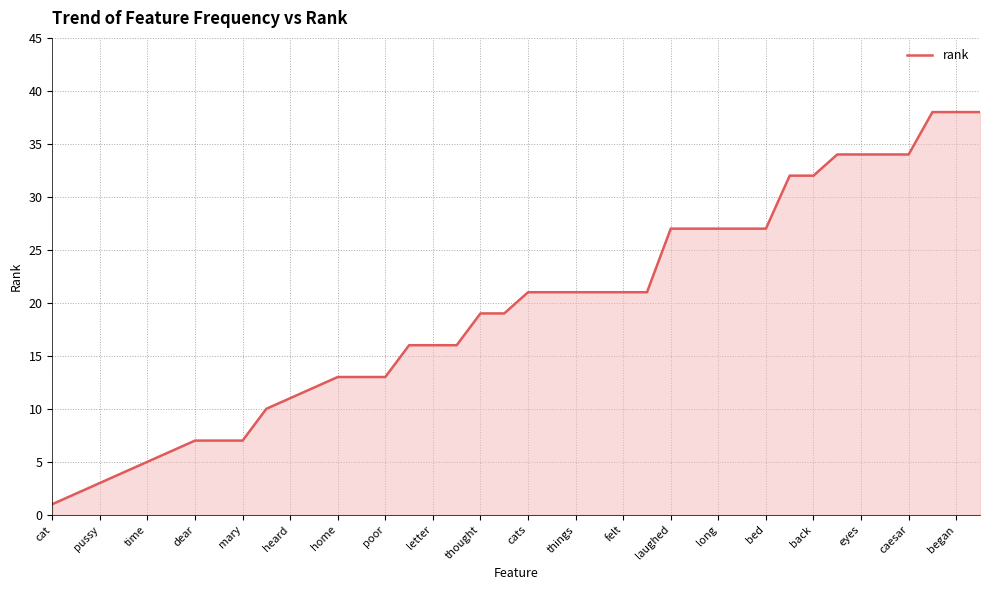

What is the maximum value shown in the chart?

38